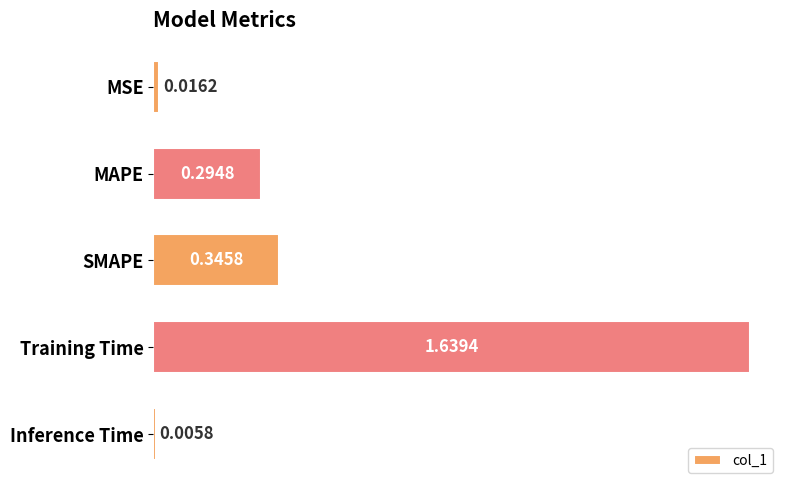

List the labels in order of value, smallest first.

Inference Time, MSE, MAPE, SMAPE, Training Time